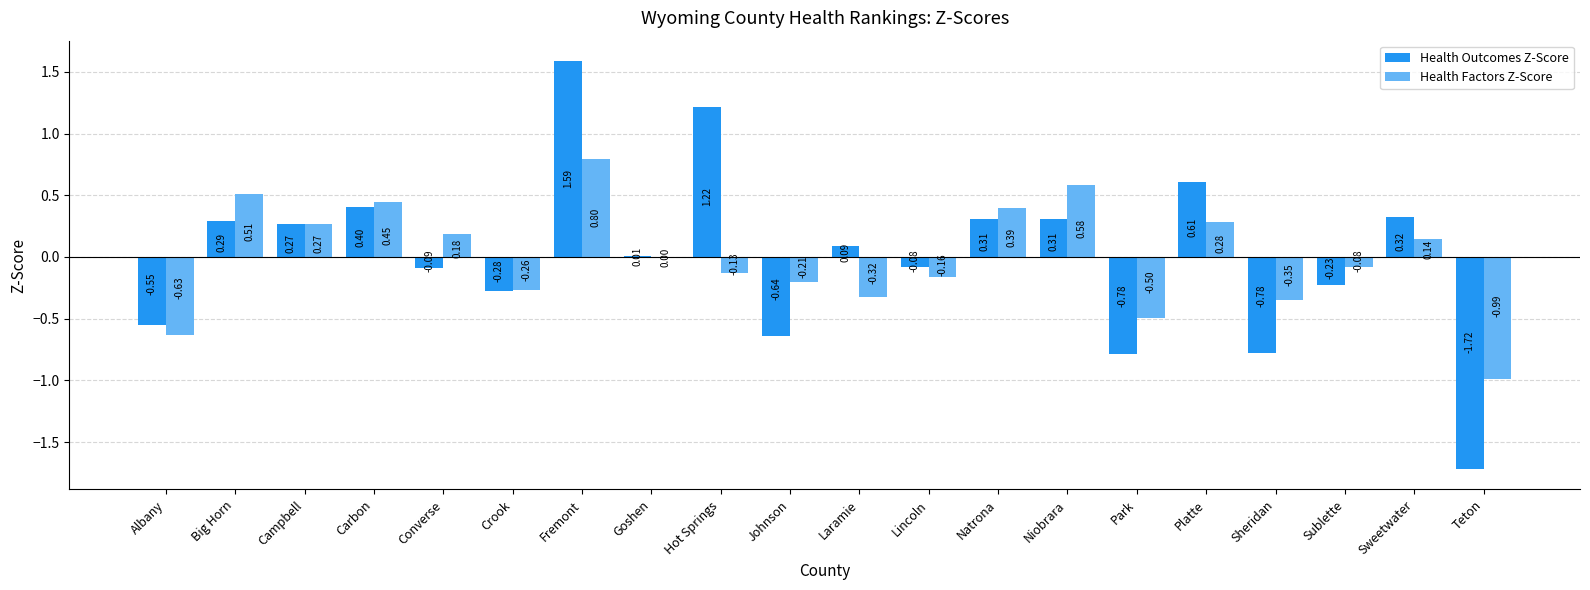

Which category has the highest value in the Health Outcomes Z-Score series?

Fremont